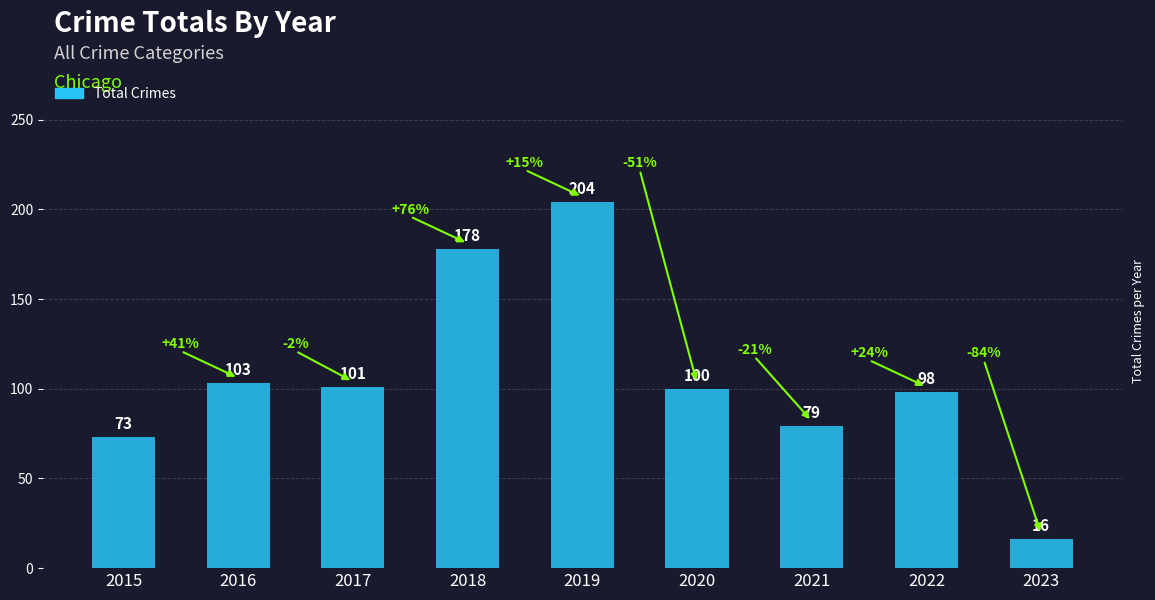

Are the bars grouped side by side (vs. stacked)?

No